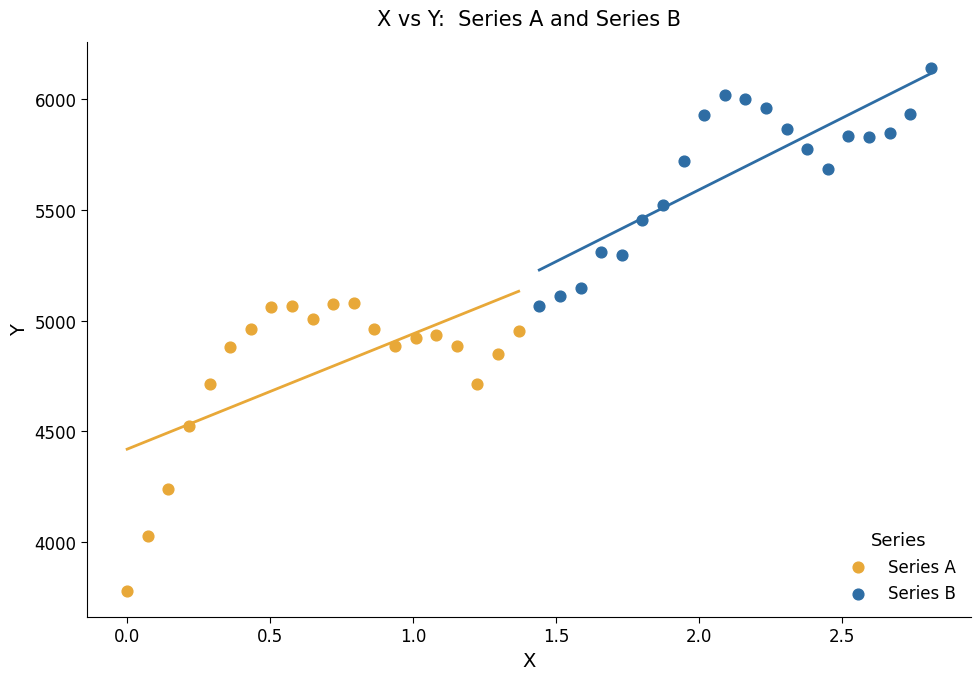

Which series reaches the maximum Y coordinate?

Series B